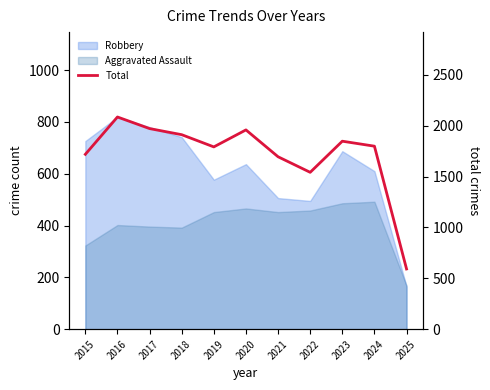

Rank the categories by value from lowest to highest.

2025, 2022, 2021, 2015, 2019, 2024, 2023, 2018, 2020, 2017, 2016